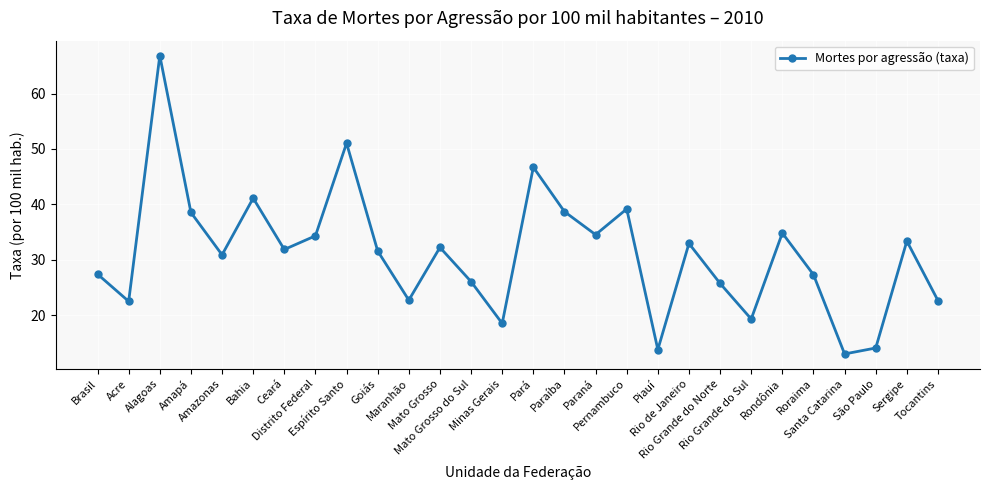

Where is the first local maximum?

Alagoas